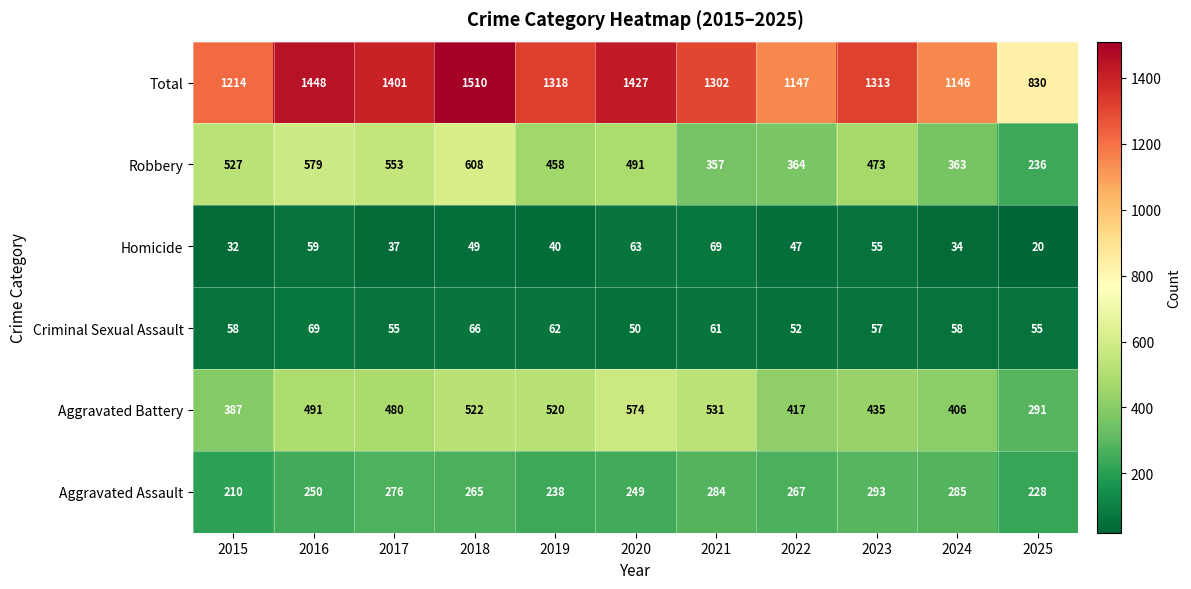

How many distinct data groups are displayed?

6